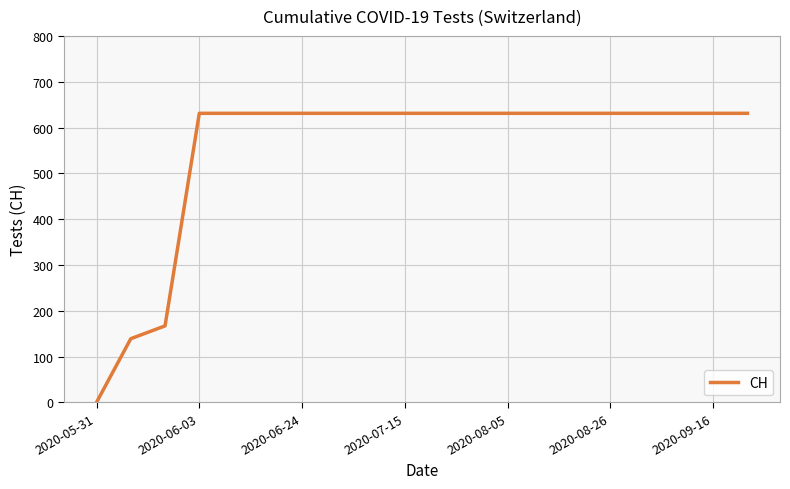

What is the difference between the maximum and minimum values?

631